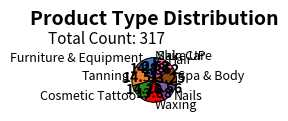

What is the ratio of the value at Furniture & Equipment to the value at Cosmetic Tattoo?

1.0